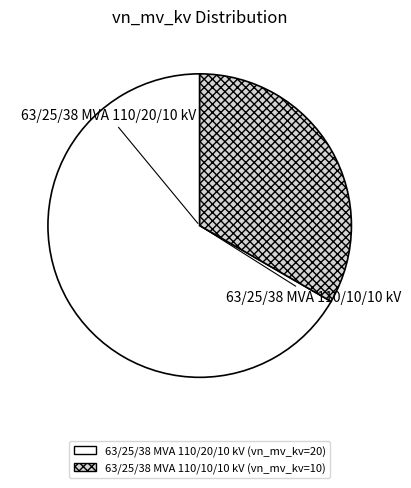

Which category has the smallest portion of the pie?

63/25/38 MVA 110/10/10 kV